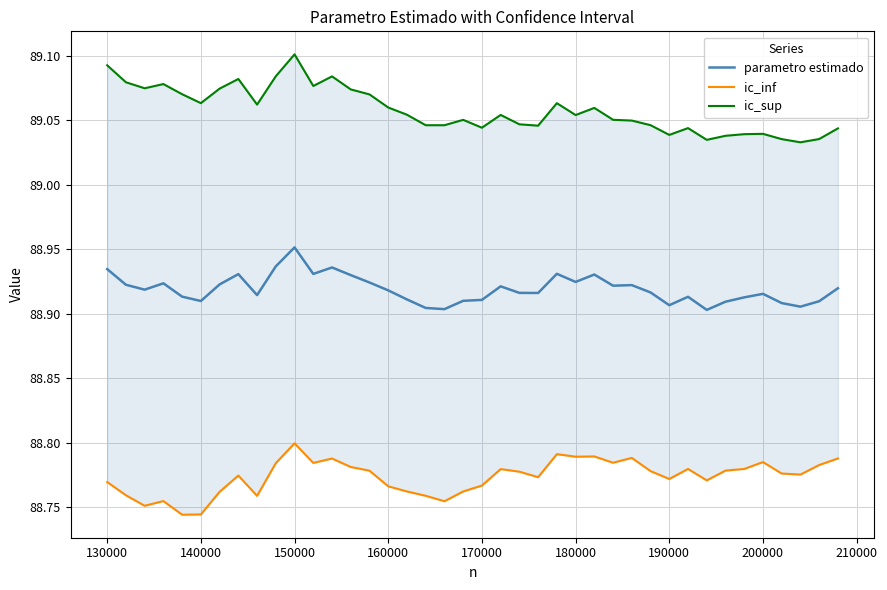

Is it true that parametro estimado equals 131.0 at 170000?

False